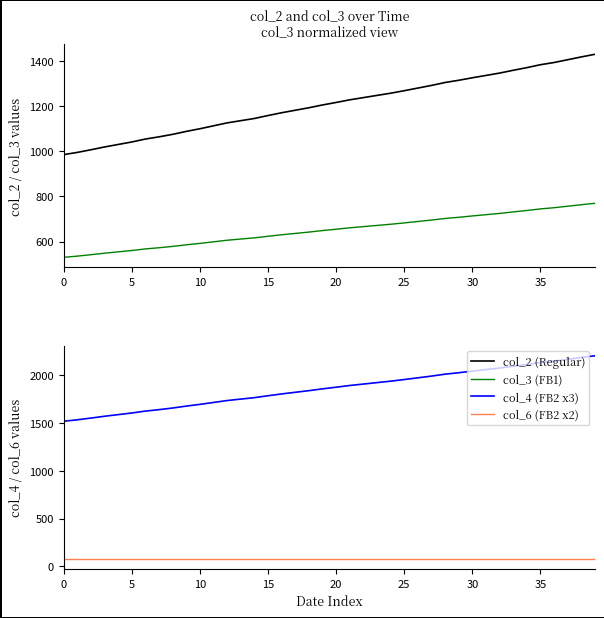

Which series has the largest total across all categories?

col_4 (FB2 x3)